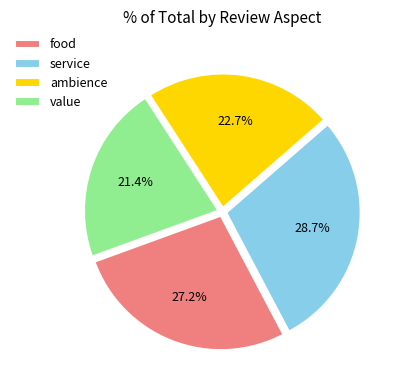

Is ambience the majority of the pie?

No